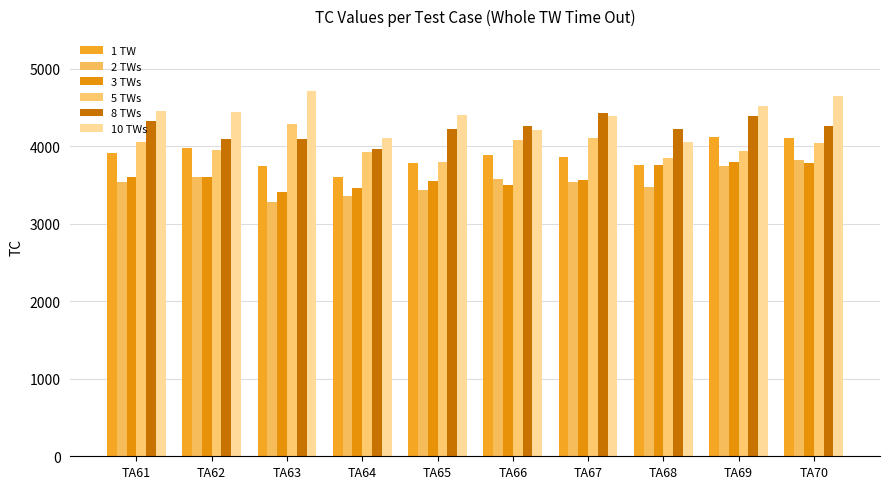

Which series has the largest total across all categories?

10 TWs